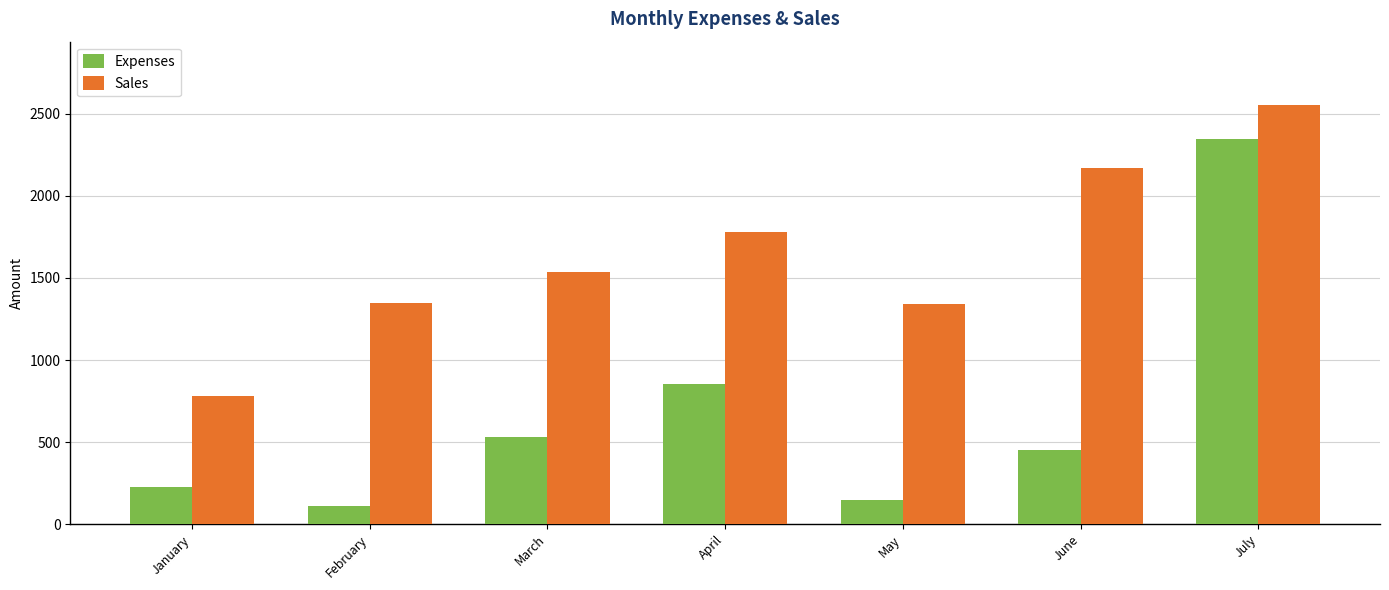

At which category is the sum across all series the highest?

July